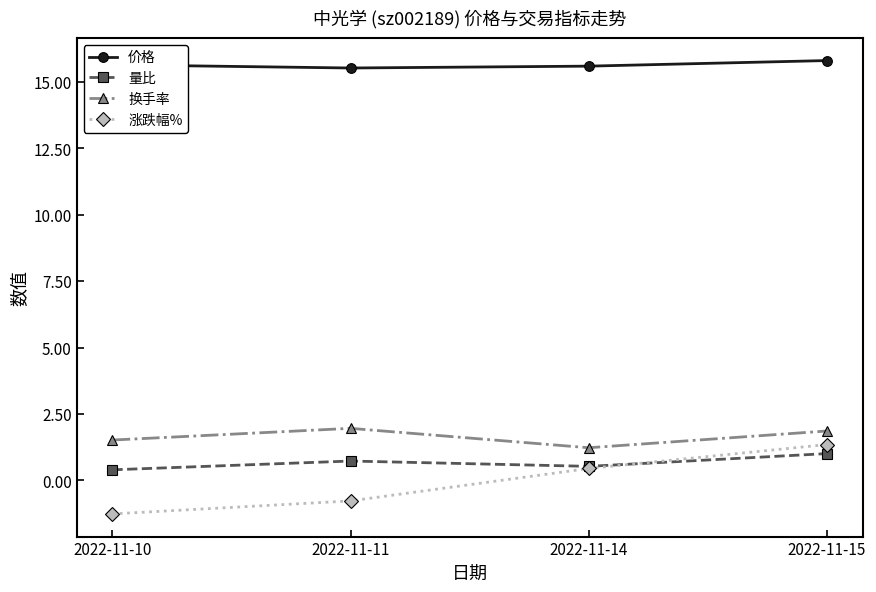

What is the difference between the second highest and minimum values in the 量比 series?

0.3